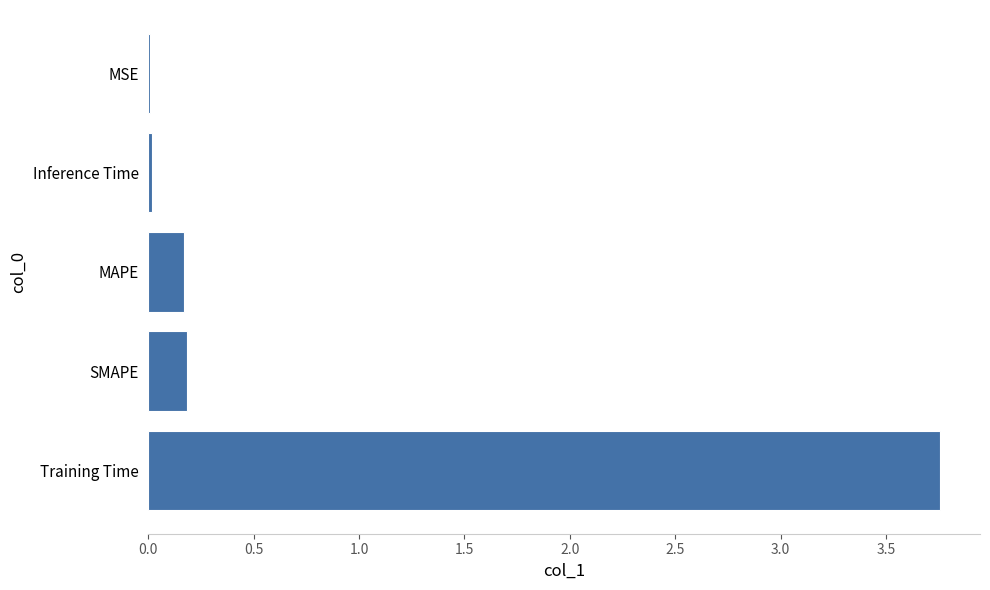

How many data points does each series have?

5